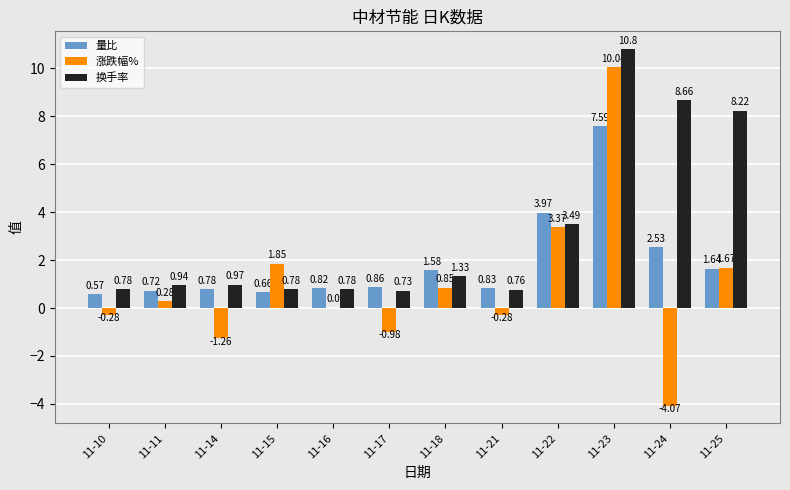

How many groups of bars are there?

12